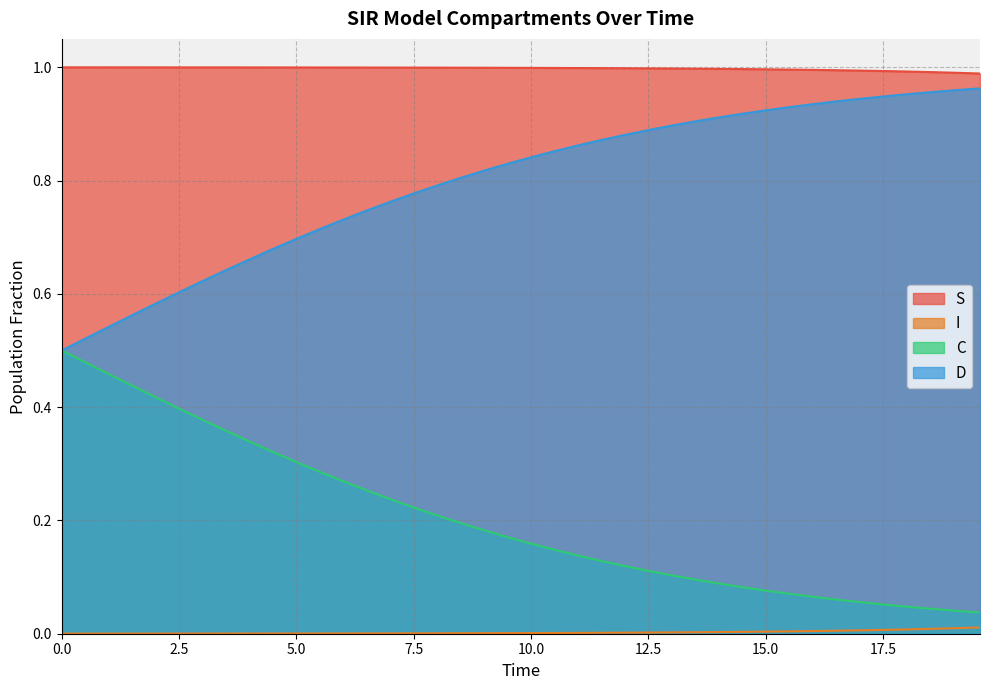

True or false: I and D cross at least once.

False